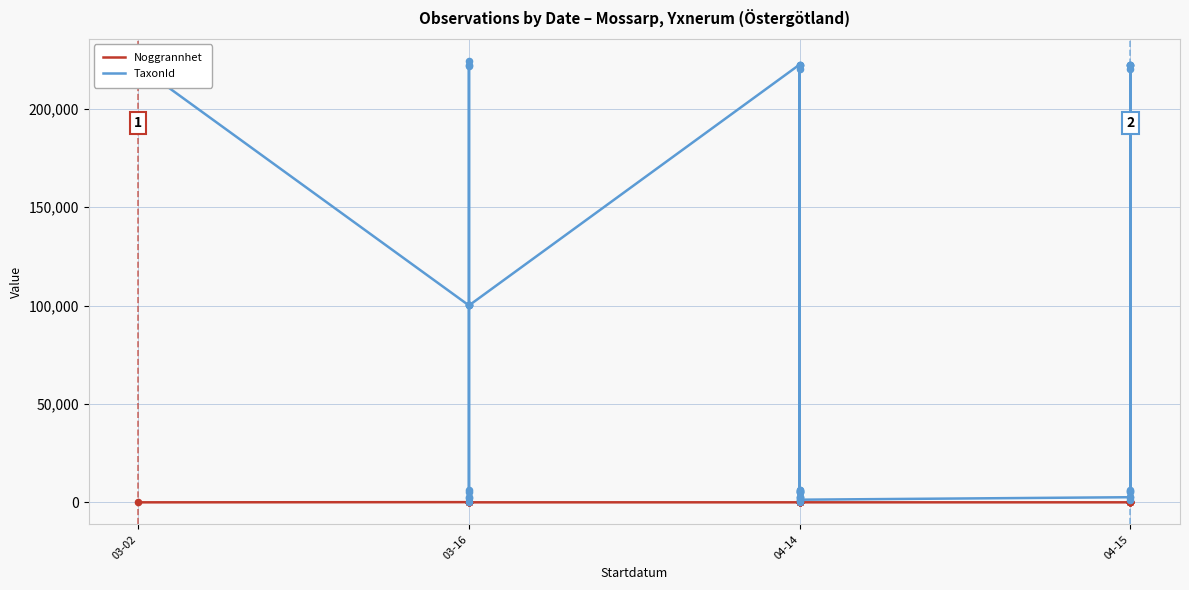

Which series has the largest Y range (max minus min)?

TaxonId